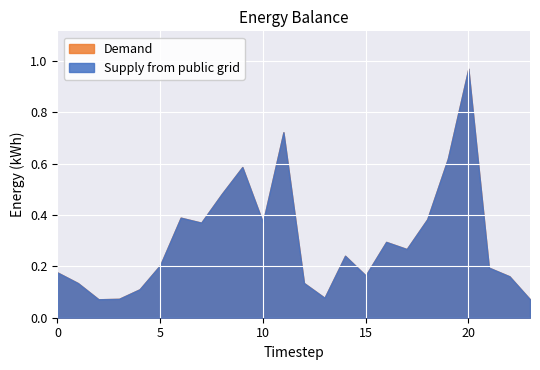

Which series has the widest spread of values?

Supply from public grid